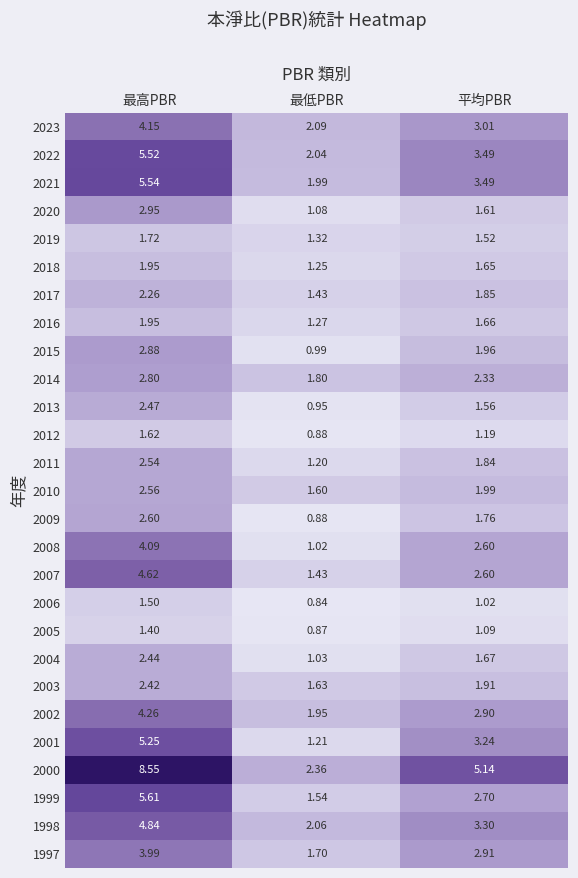

At which category is the sum across all series the highest?

最高PBR